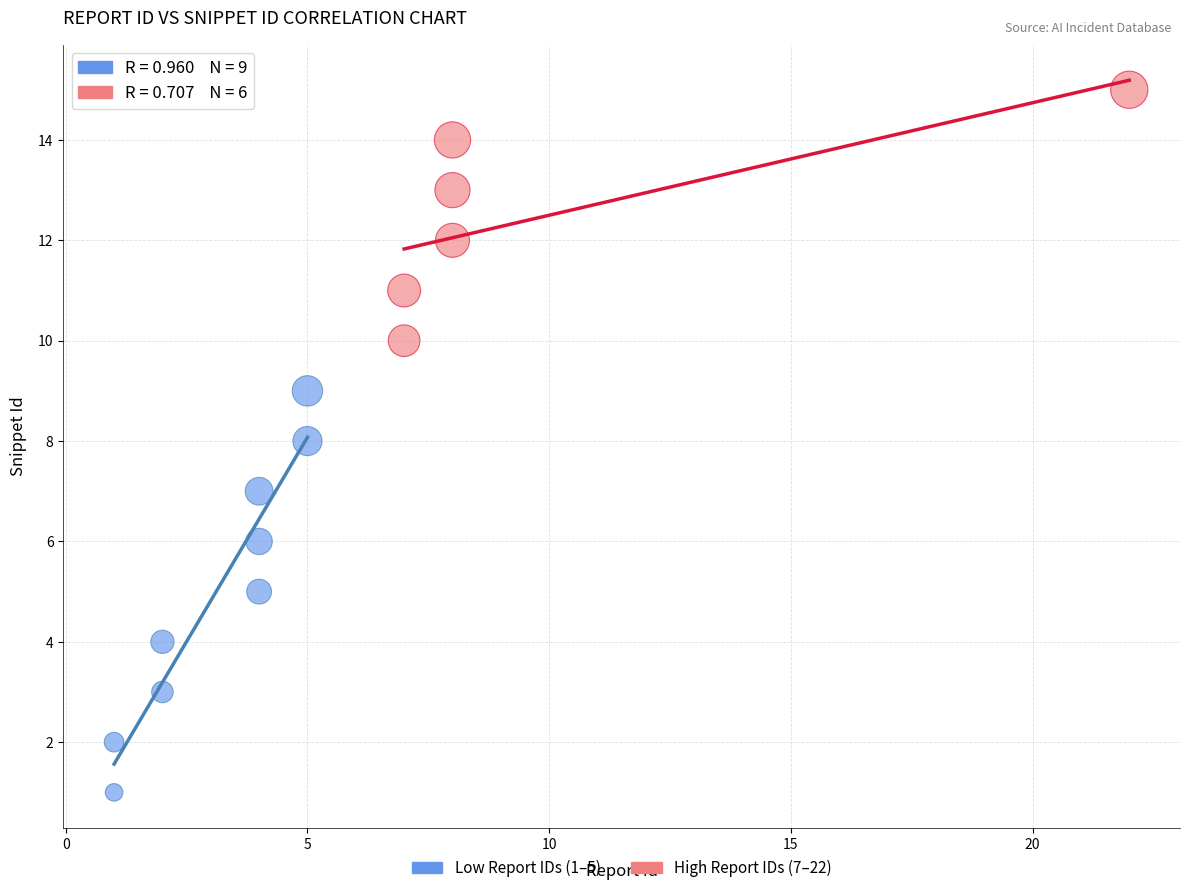

Which series reaches the minimum Y coordinate?

Low Report IDs (1–5)